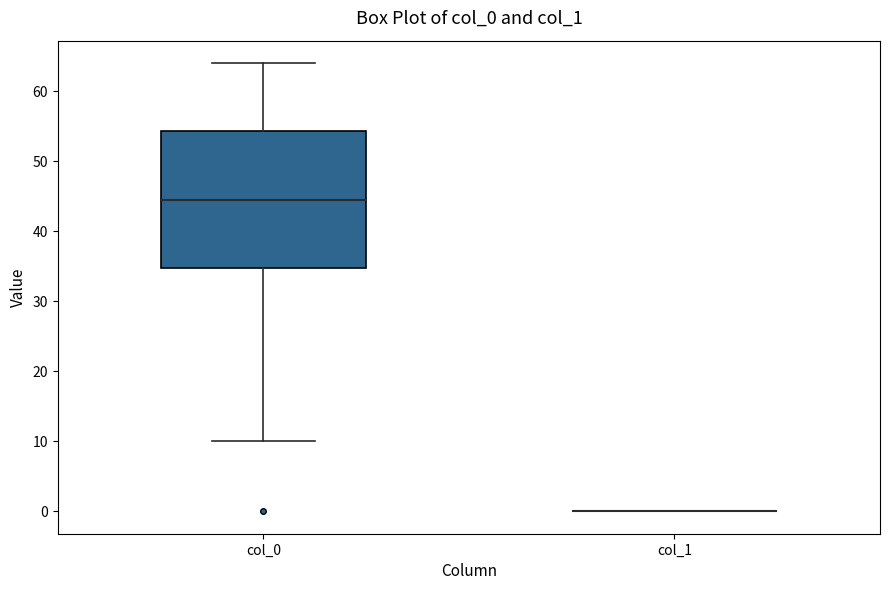

Which box is the tallest, from its lower edge to its upper edge?

col_0